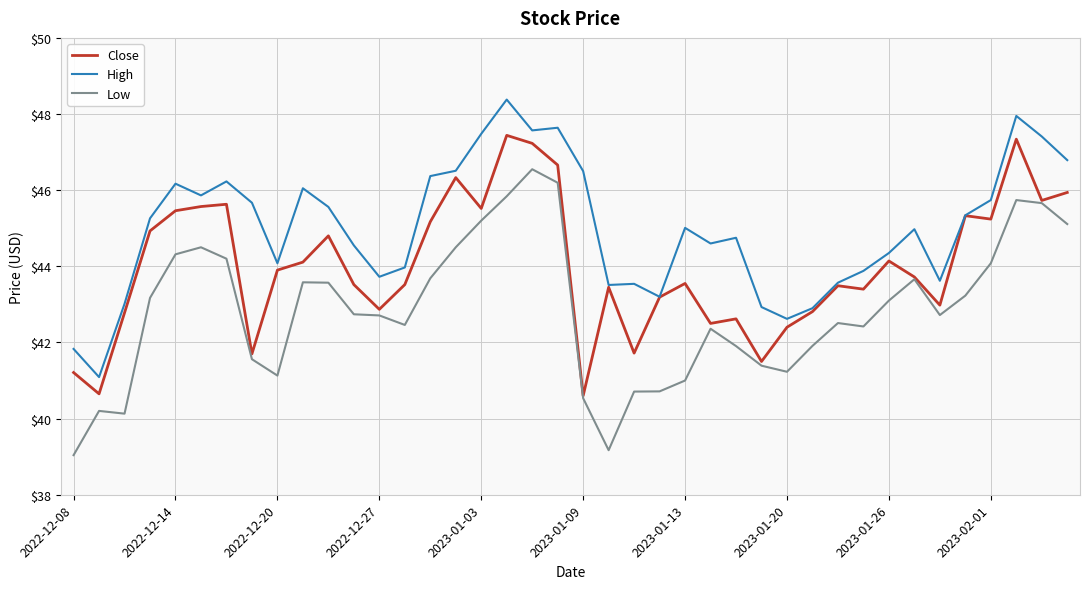

List the series in order of their overall mean, lowest first.

Low, Close, High